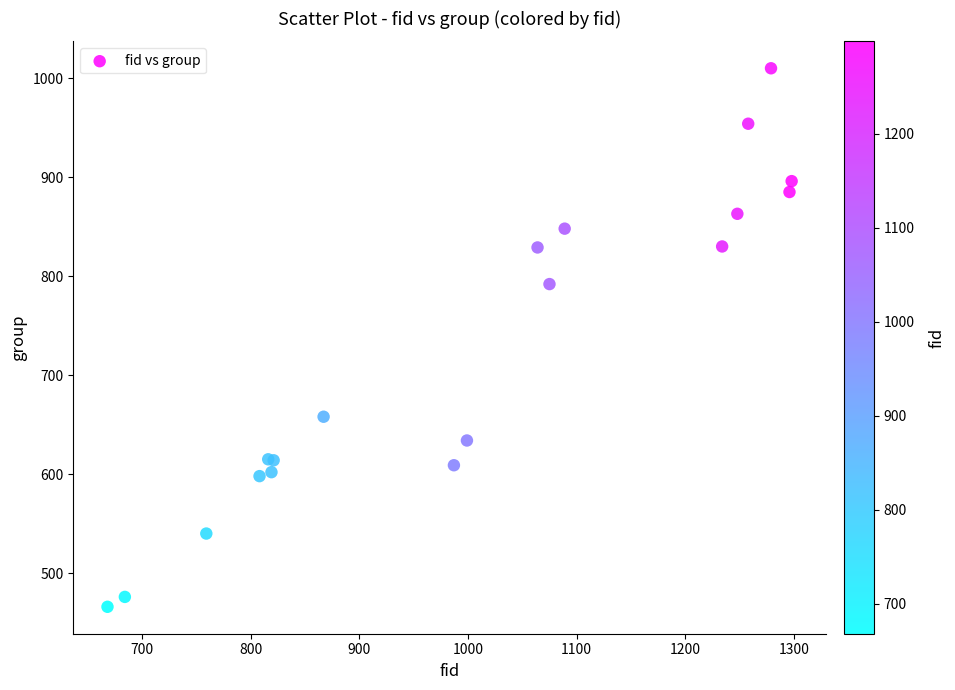

What Y value in the scatter plot is closest to 738?

792